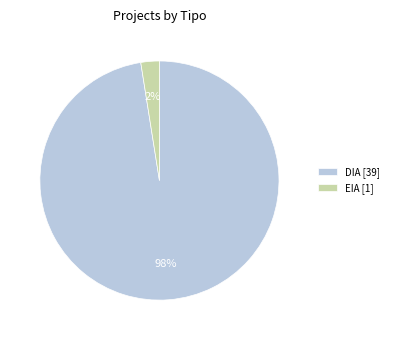

To the nearest percent, what is the average slice percentage?

50%